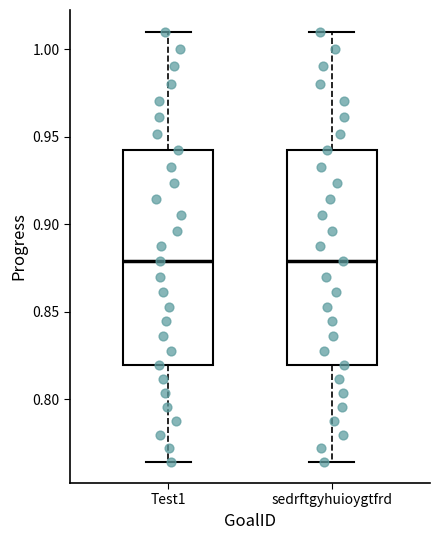

Where does the median line of the box for Test1 sit on the y-axis? The values are not printed on the chart, so give them approximately, as read against the axis.

0.880